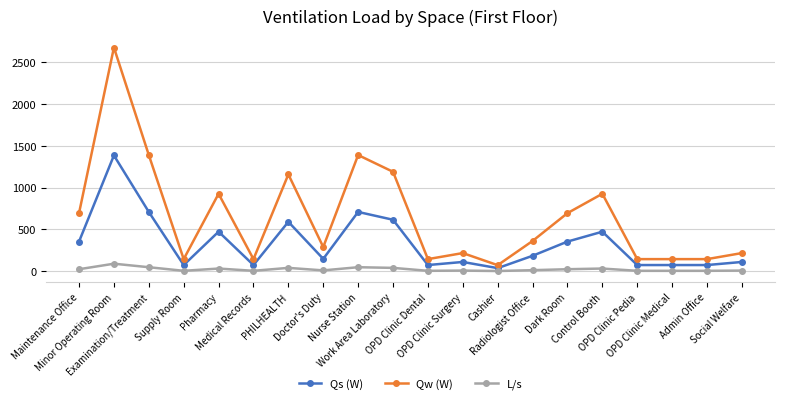

What is the total value across all series at Work Area Laboratory?

1846.0